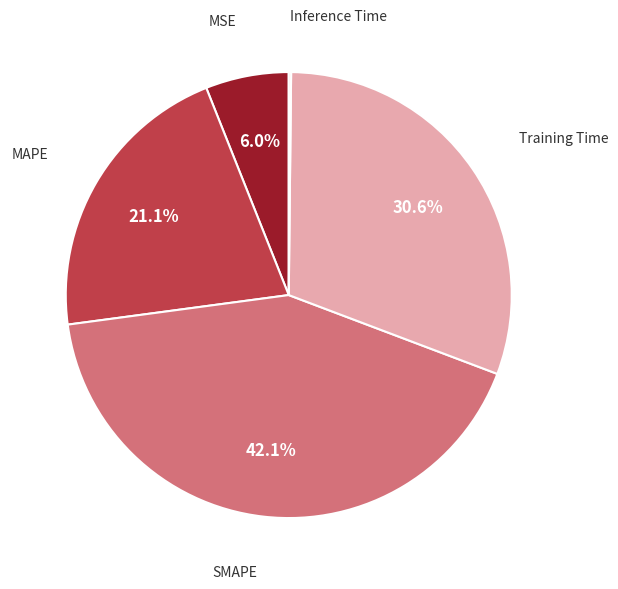

Does any single category account for the majority?

No